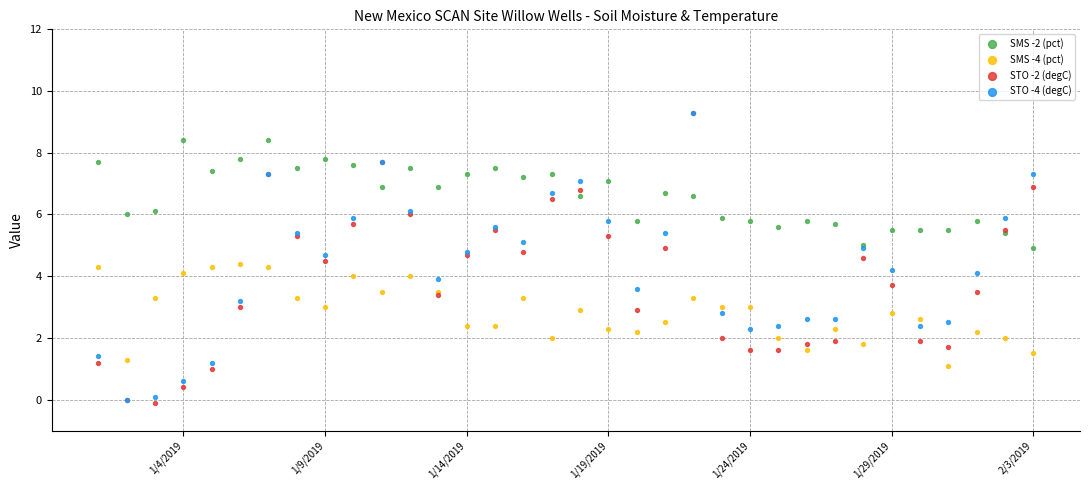

Which series has the widest spread of Y values?

STO -2 (degC)